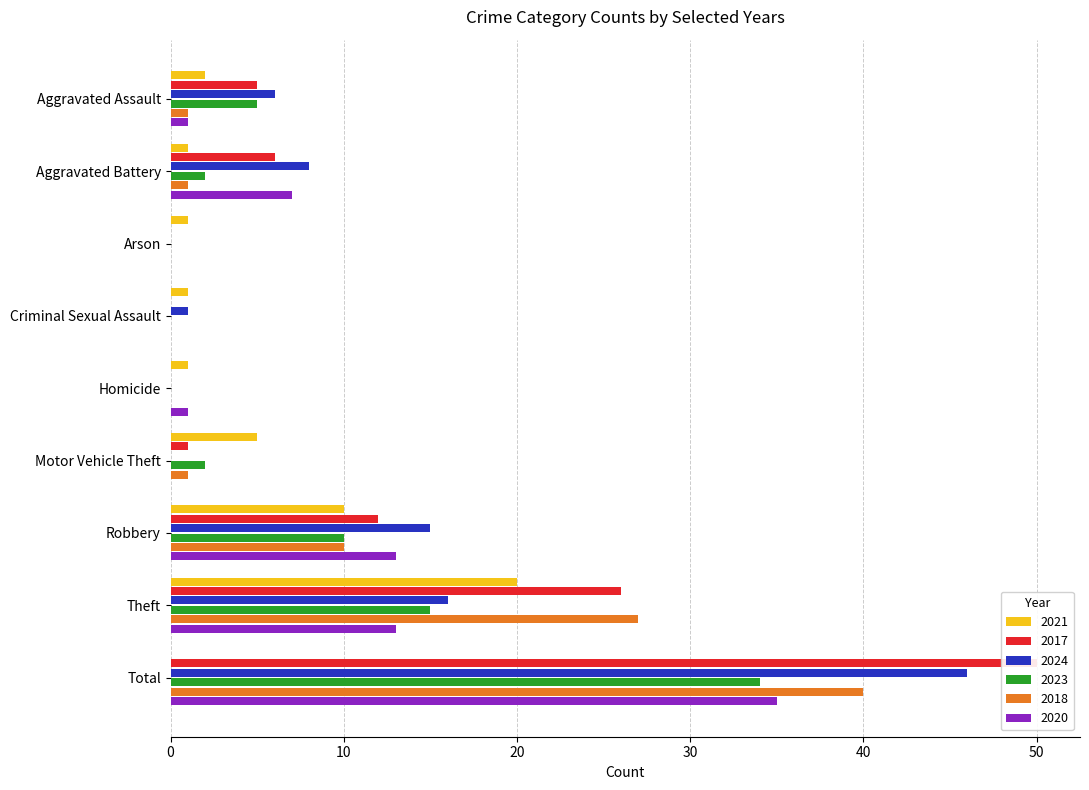

How many data points does each series have?

9